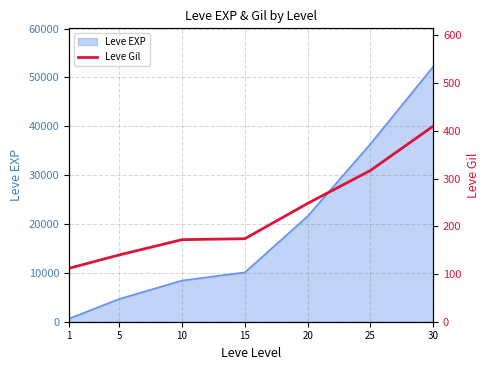

What is the change in value from 15 to 20?

+74